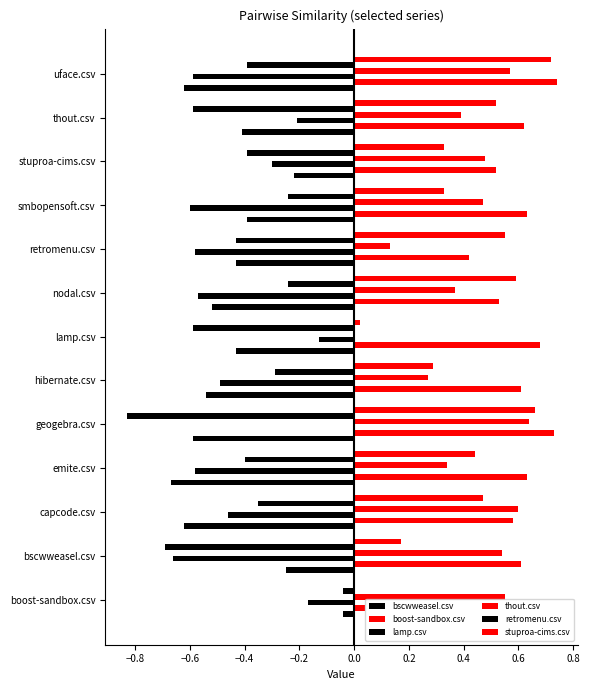

How many data points in stuproa-cims.csv are above 0?

12